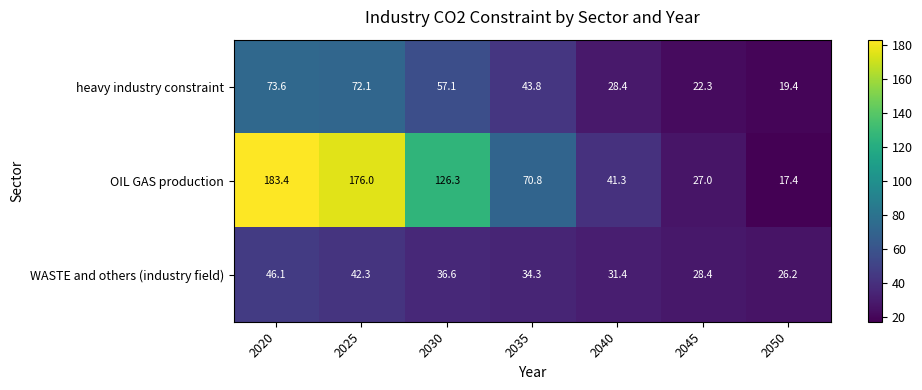

Reading right to left, list all the values displayed in this chart.

heavy industry constraint: 2050=19.4	2045=22.3	2040=28.4	2035=43.8	2030=57.1	2025=72.1	2020=73.6
OIL GAS production: 2050=17.4	2045=27.0	2040=41.3	2035=70.8	2030=126.3	2025=176.0	2020=183.4
WASTE and others (industry field): 2050=26.2	2045=28.4	2040=31.4	2035=34.3	2030=36.6	2025=42.3	2020=46.1